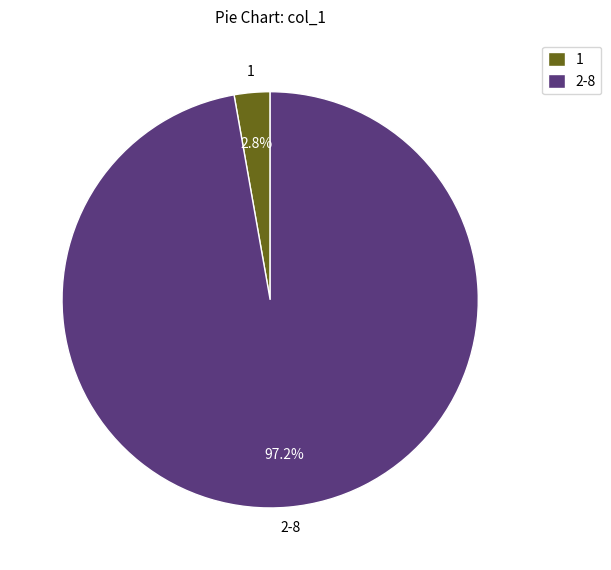

Which has a higher value, 1 or 2-8?

2-8